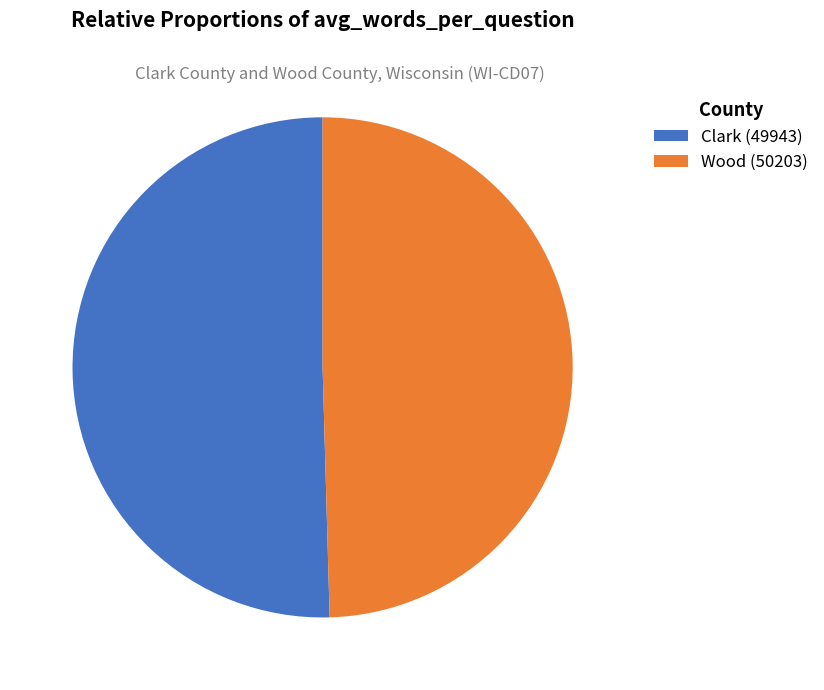

Between Wood (50203) and Clark (49943), which is larger?

Clark (49943)